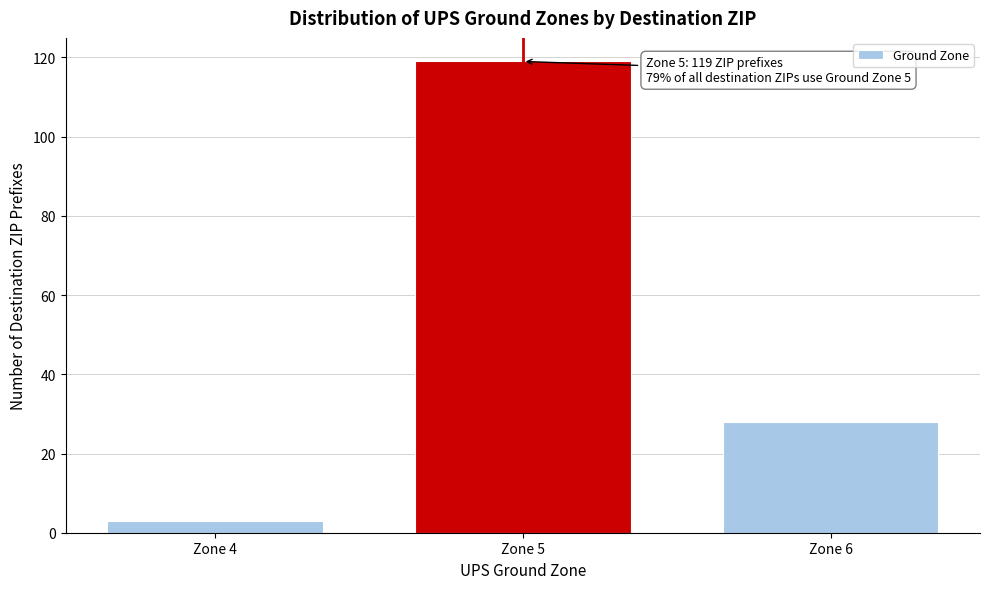

Reading left to right, list all the values displayed in this chart.

3	119	28